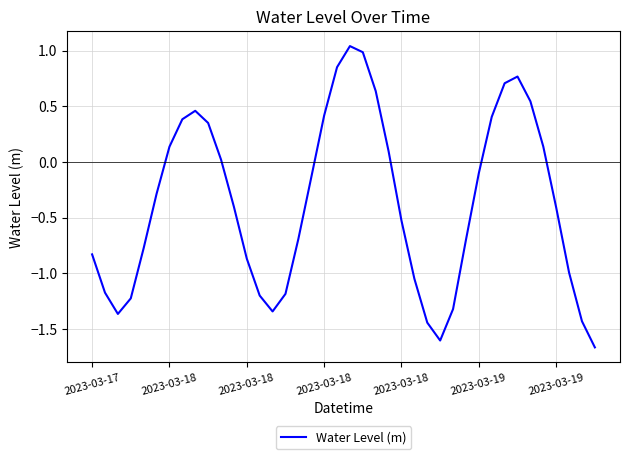

Does the chart display data point markers on the line(s)?

No